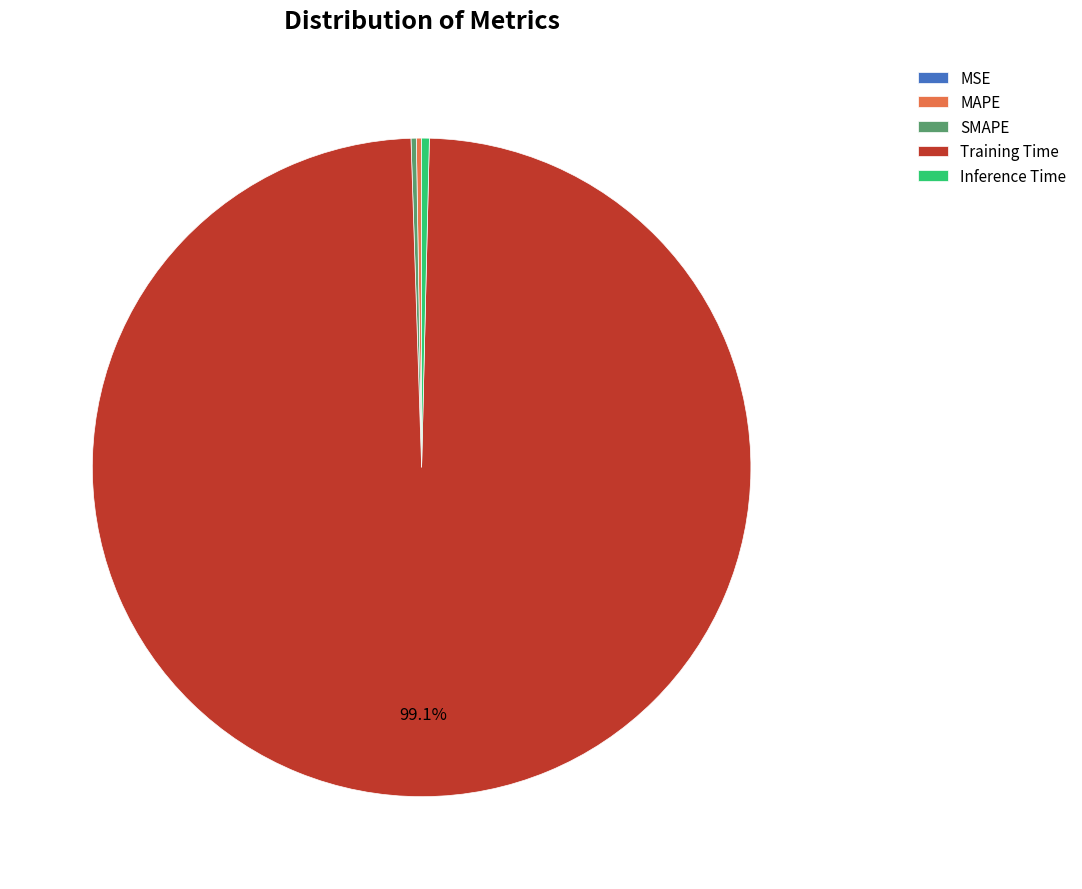

Is there a majority slice in this chart?

Yes